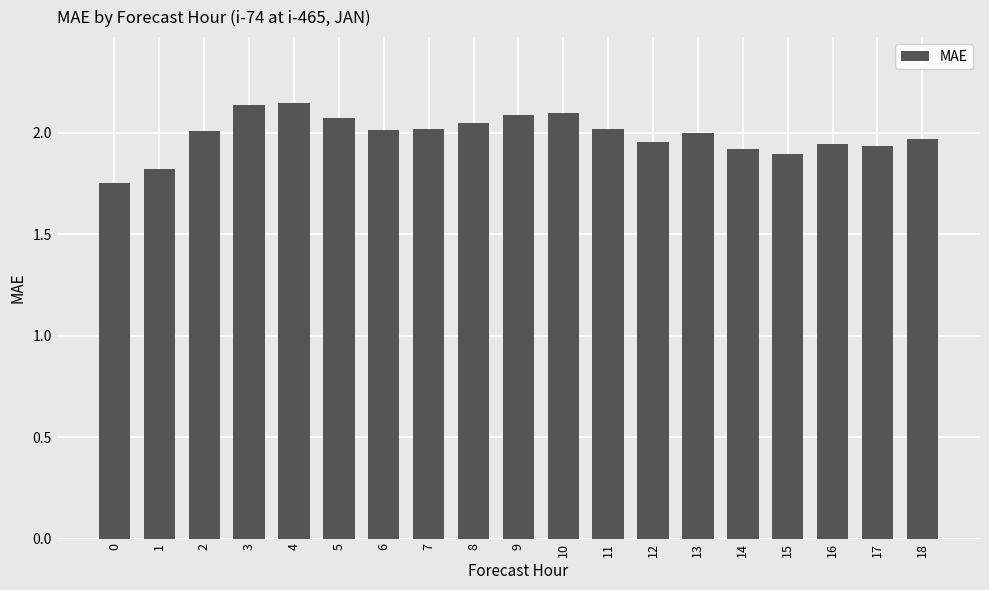

What is the change in value from 7 to 12?

-0.1